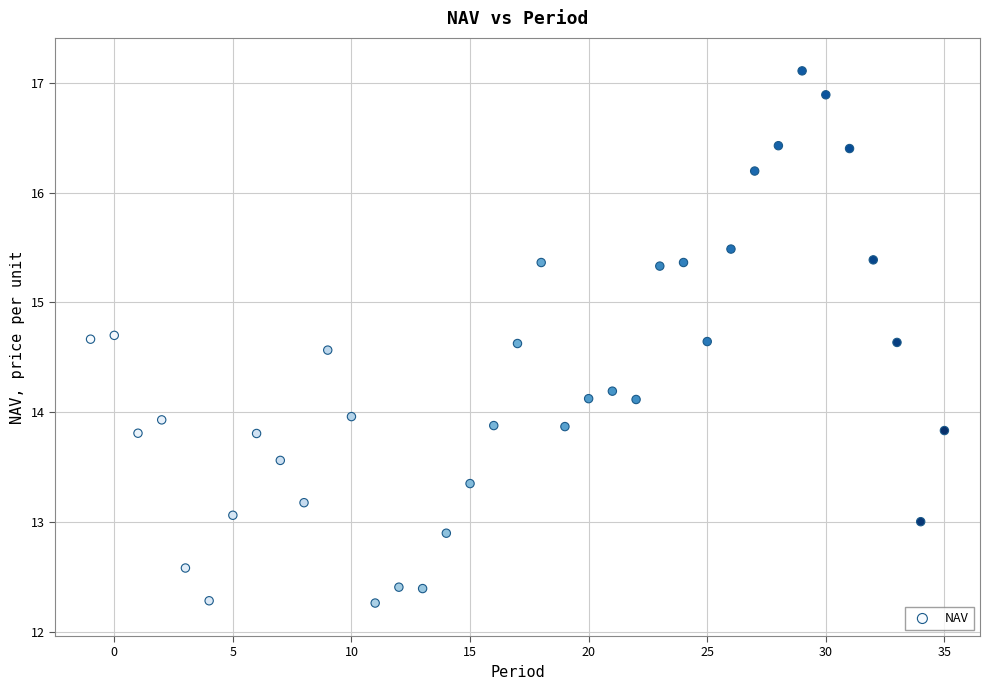

What is the range of X values (max minus min)?

36.0